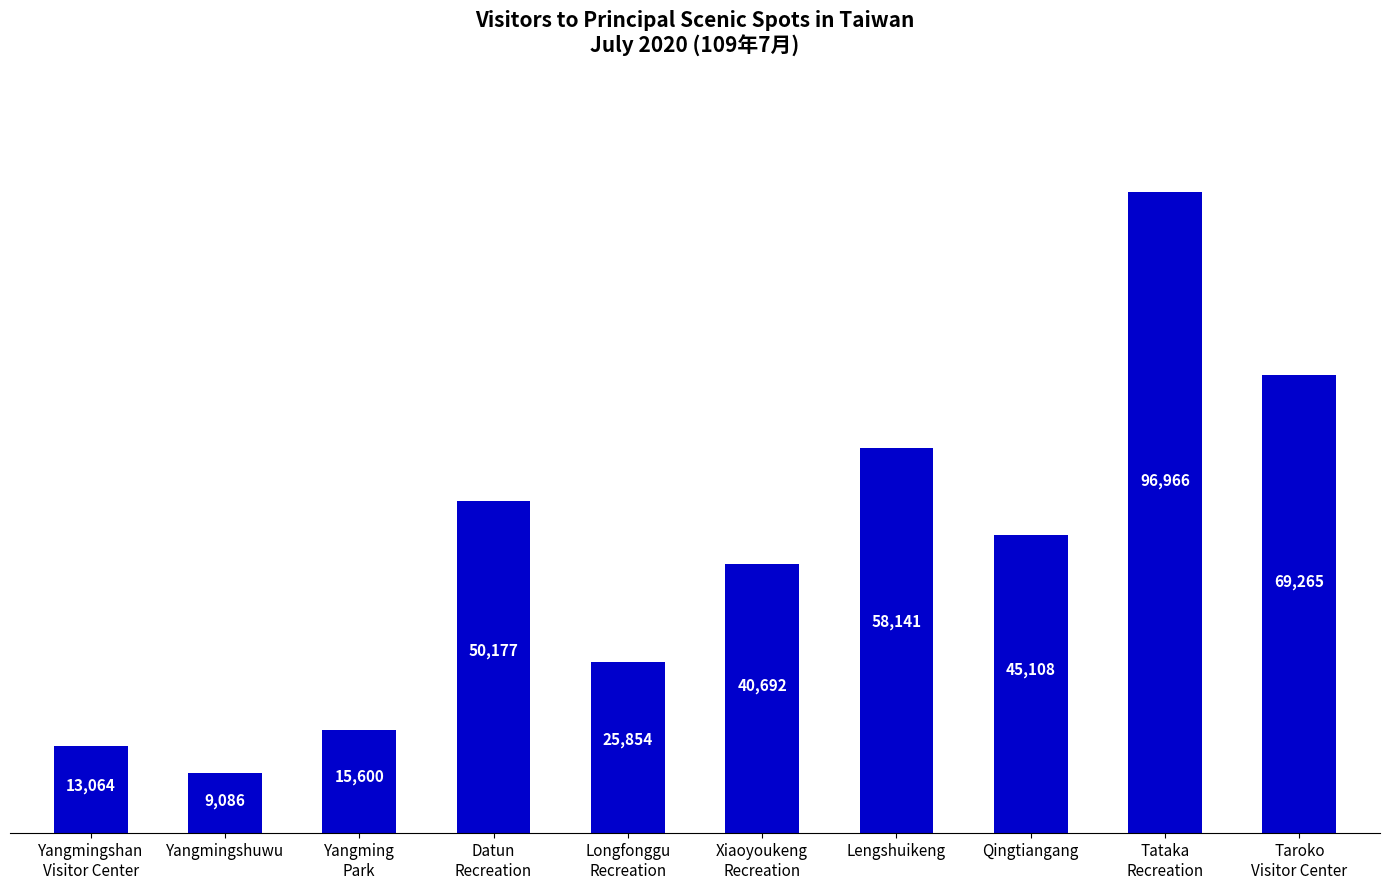

Rank the categories by value from highest to lowest.

Tataka
Recreation, Taroko
Visitor Center, Lengshuikeng, Datun
Recreation, Qingtiangang, Xiaoyoukeng
Recreation, Longfonggu
Recreation, Yangming
Park, Yangmingshan
Visitor Center, Yangmingshuwu